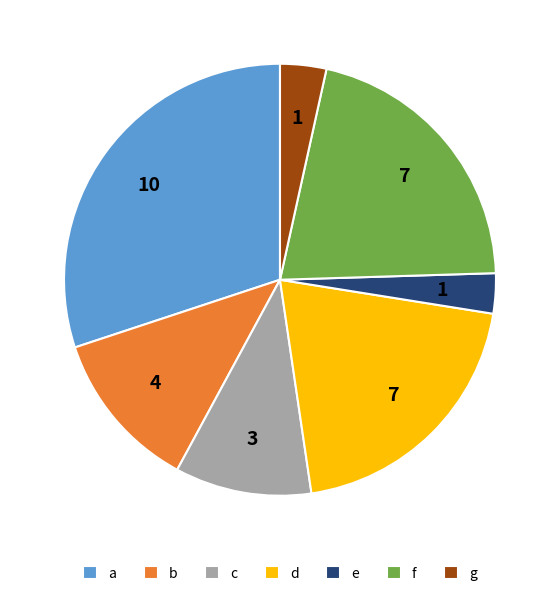

Is the sum of a and b greater than half?

No